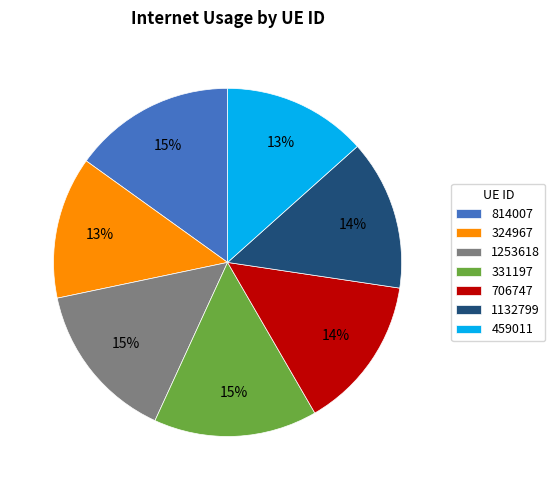

To the nearest percent, what is the combined percentage of 1132799 and 459011?

27%